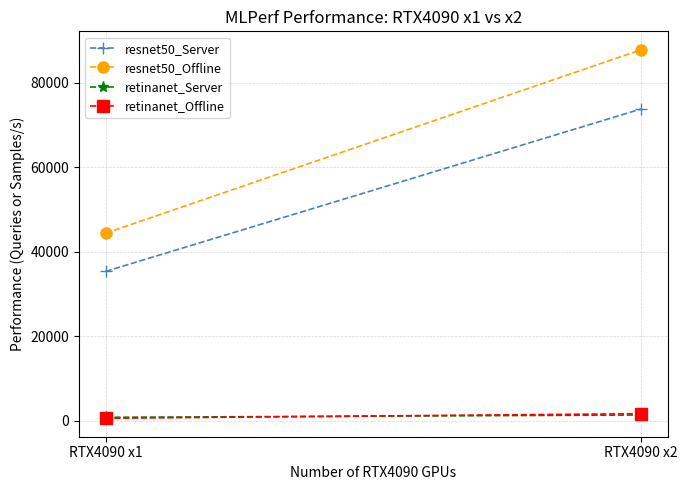

The value of retinanet_Server at RTX4090 x2 is 1415.0. True or false?

True